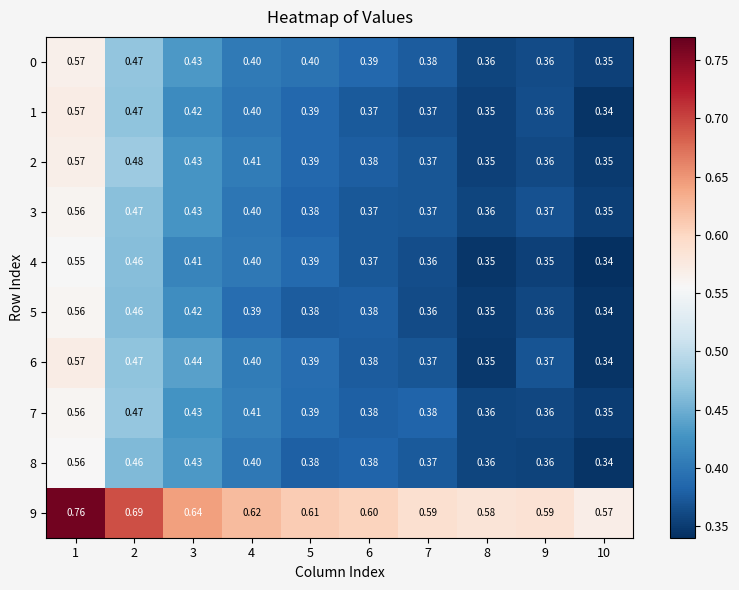

How many distinct data groups are displayed?

10